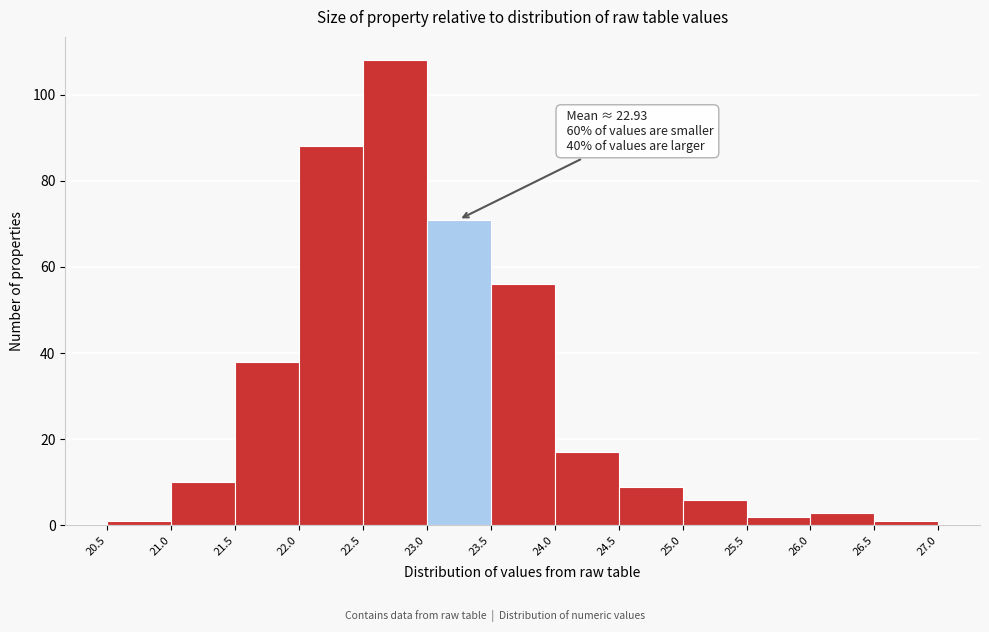

Over which range of the x-axis is the bar tallest?

22.5 to 23.0